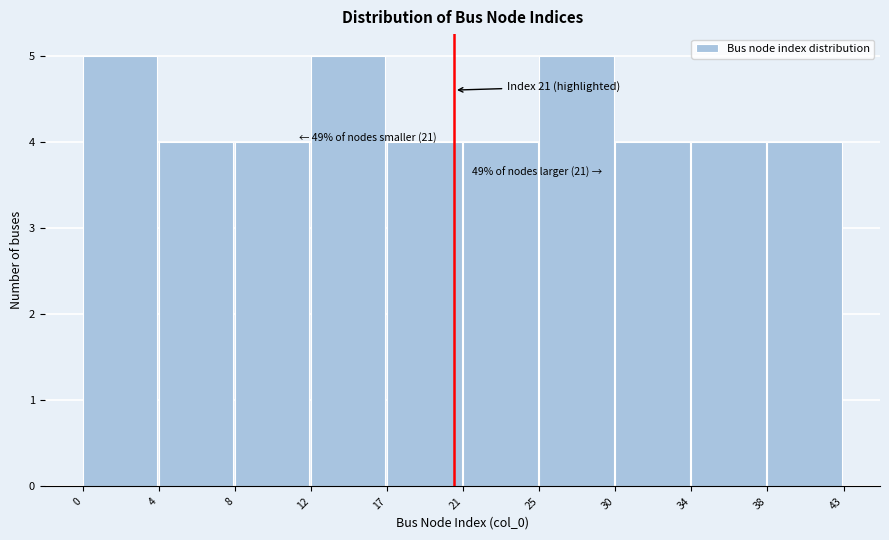

Reading left to right, what are all the values shown in this chart?

0=5	4=4	8=4	12=5	17=4	21=4	25=5	30=4	34=4	38=4